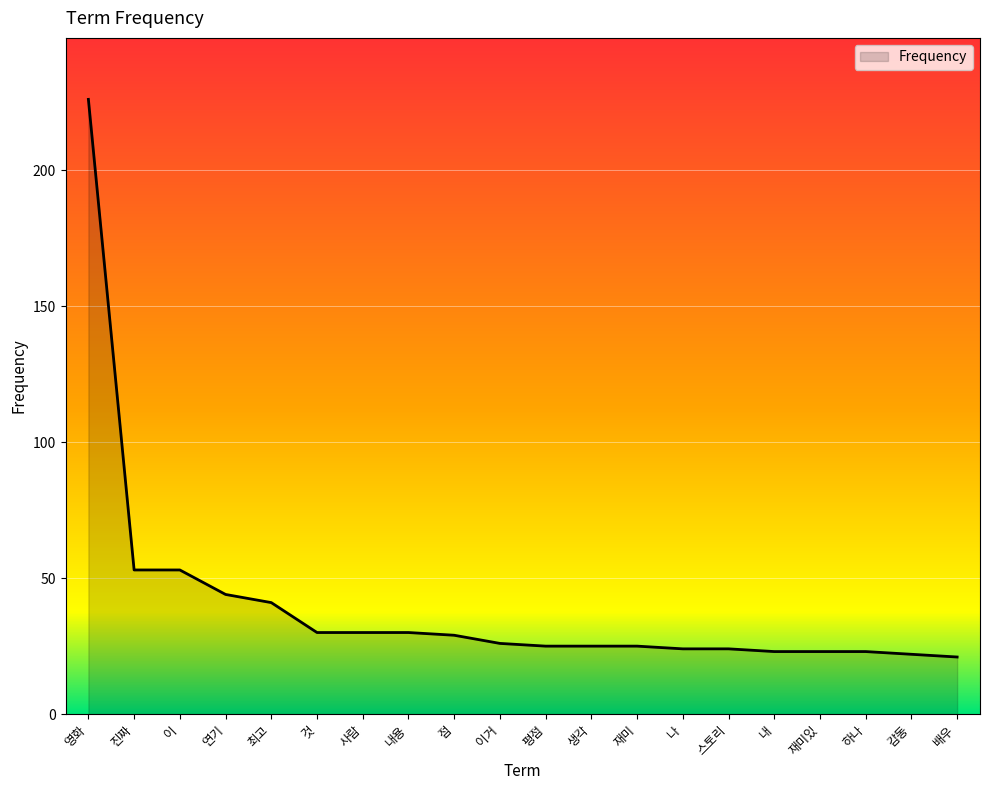

True or false: the data shows 40 at 사람.

False